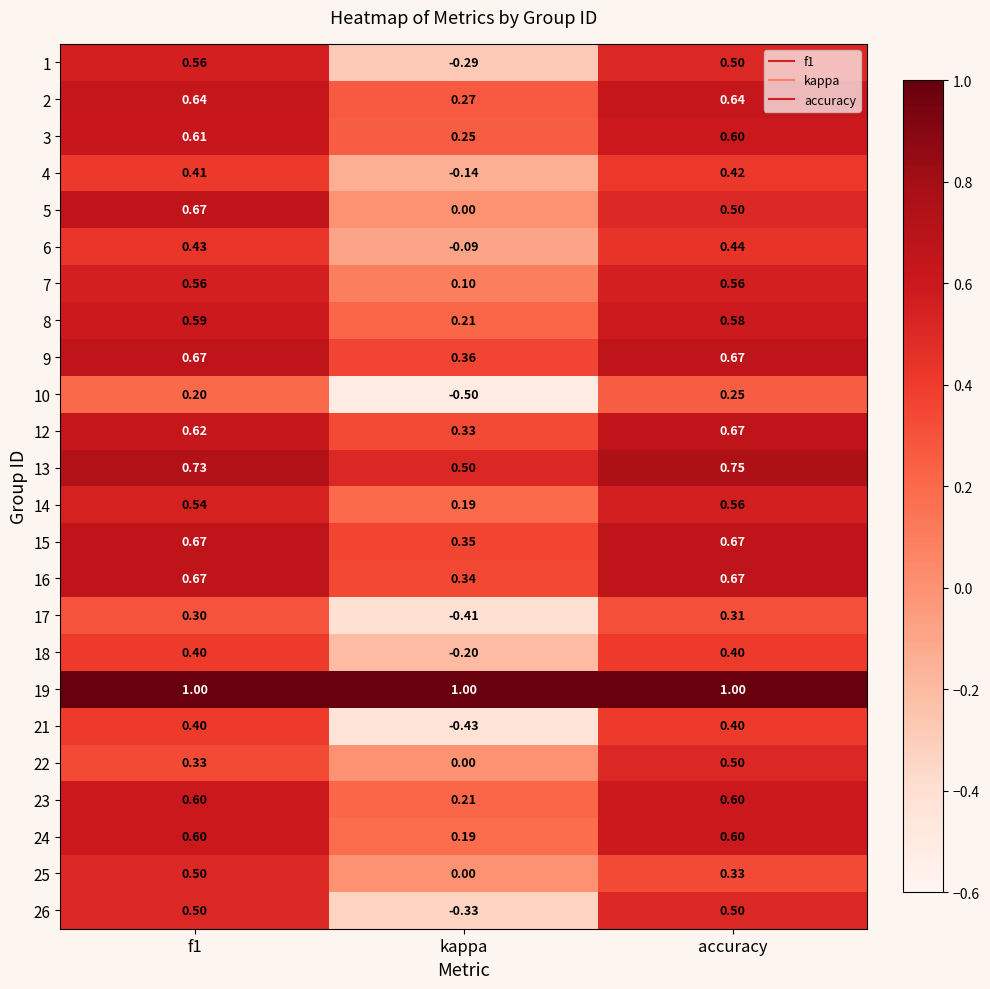

At how many categories does at least one series exceed 0?

3